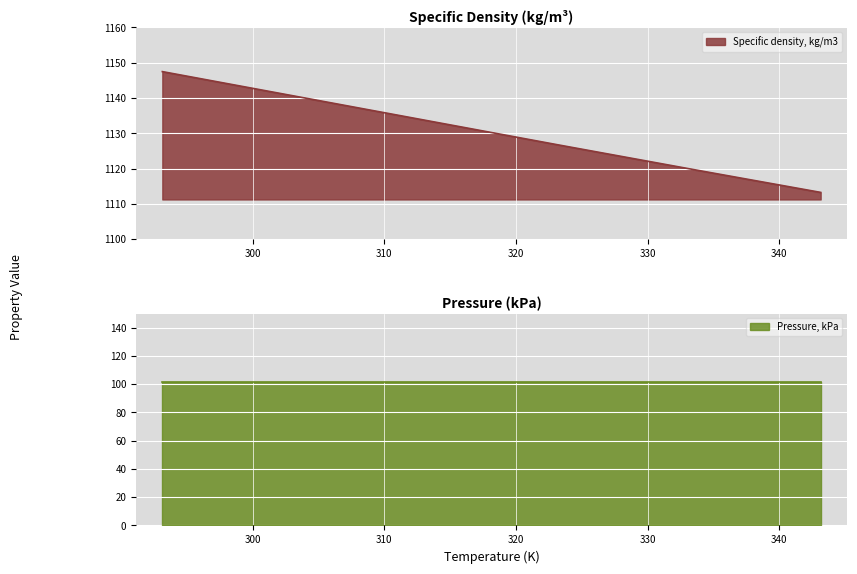

What is the difference between the values at 323.15 and 303.15?

13.8